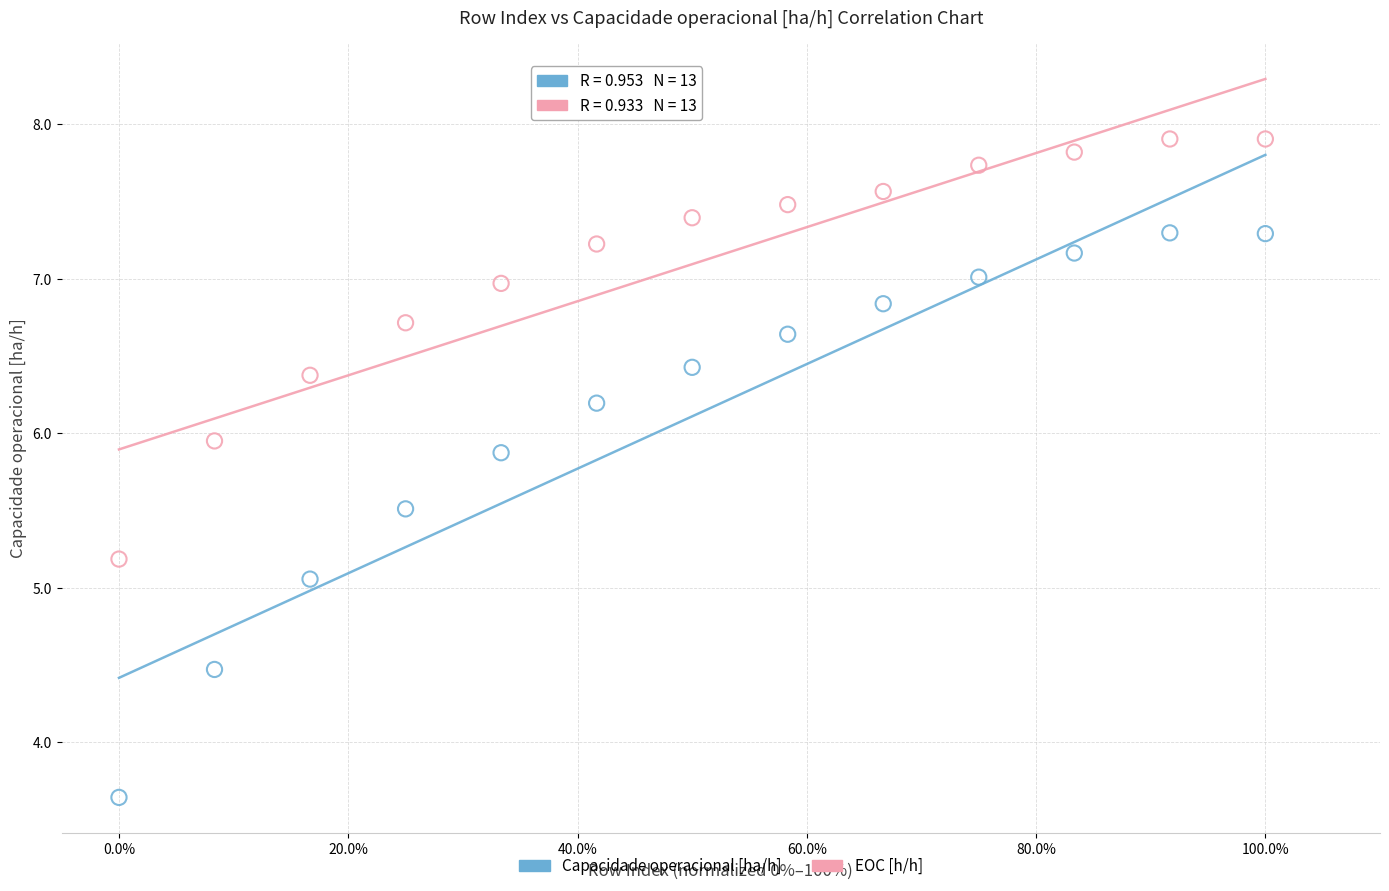

Across all series, what Y value is closest to 5?

5.1